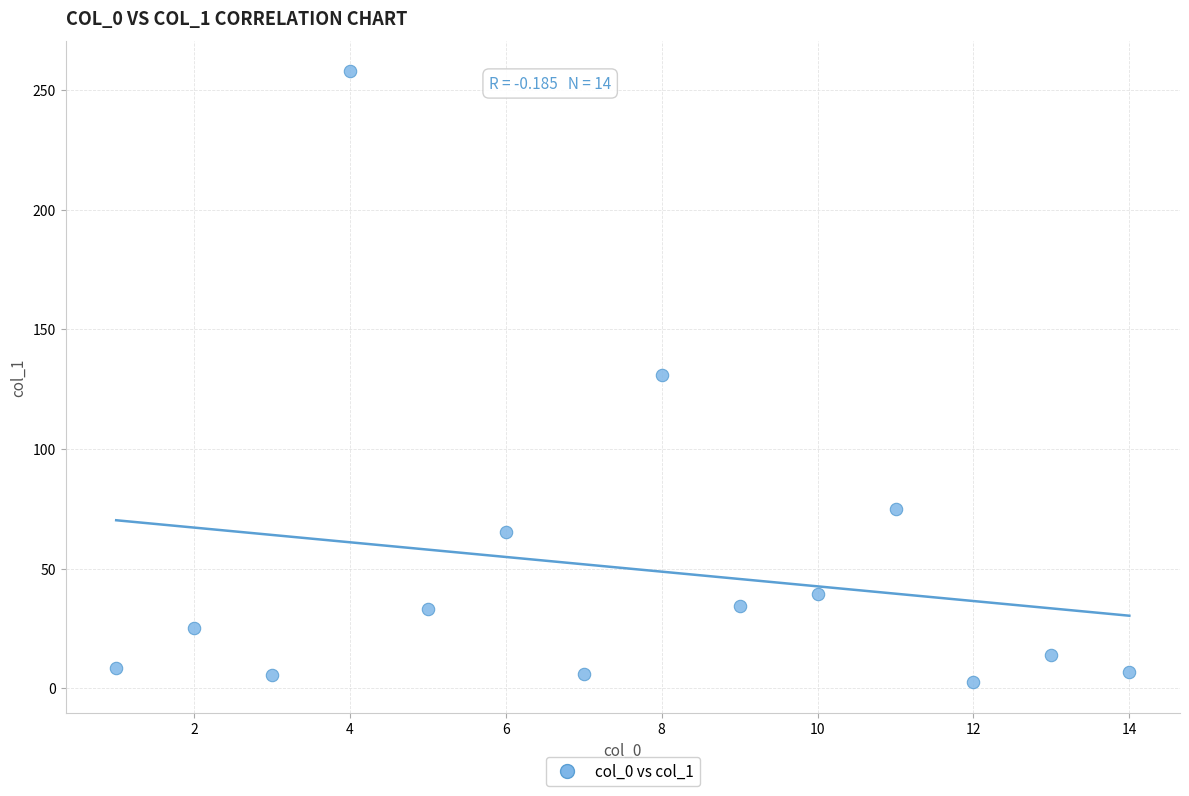

What is the range of Y values (max minus min)?

255.3